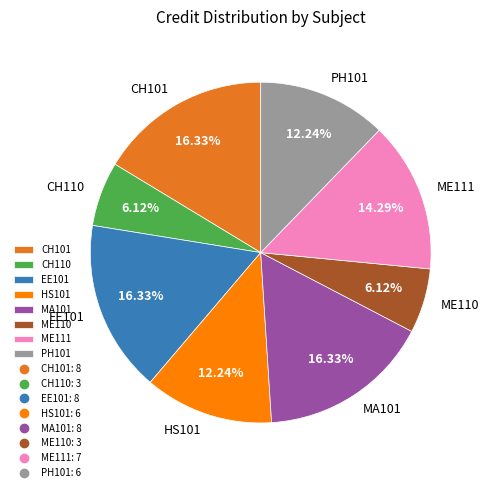

How many segments does this pie chart have?

8